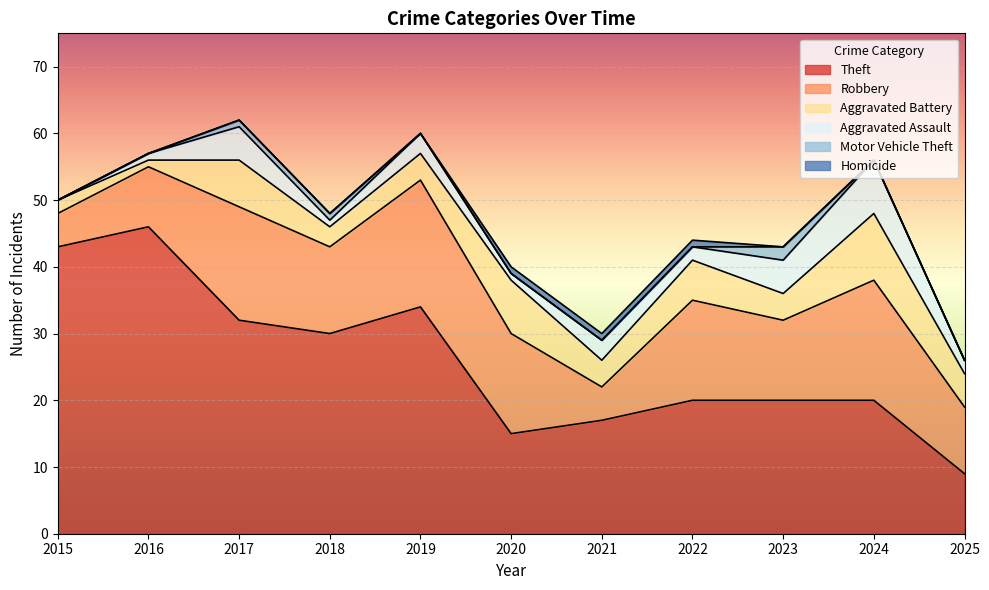

What is the value of the Aggravated Battery point at the 3rd from the left?

7